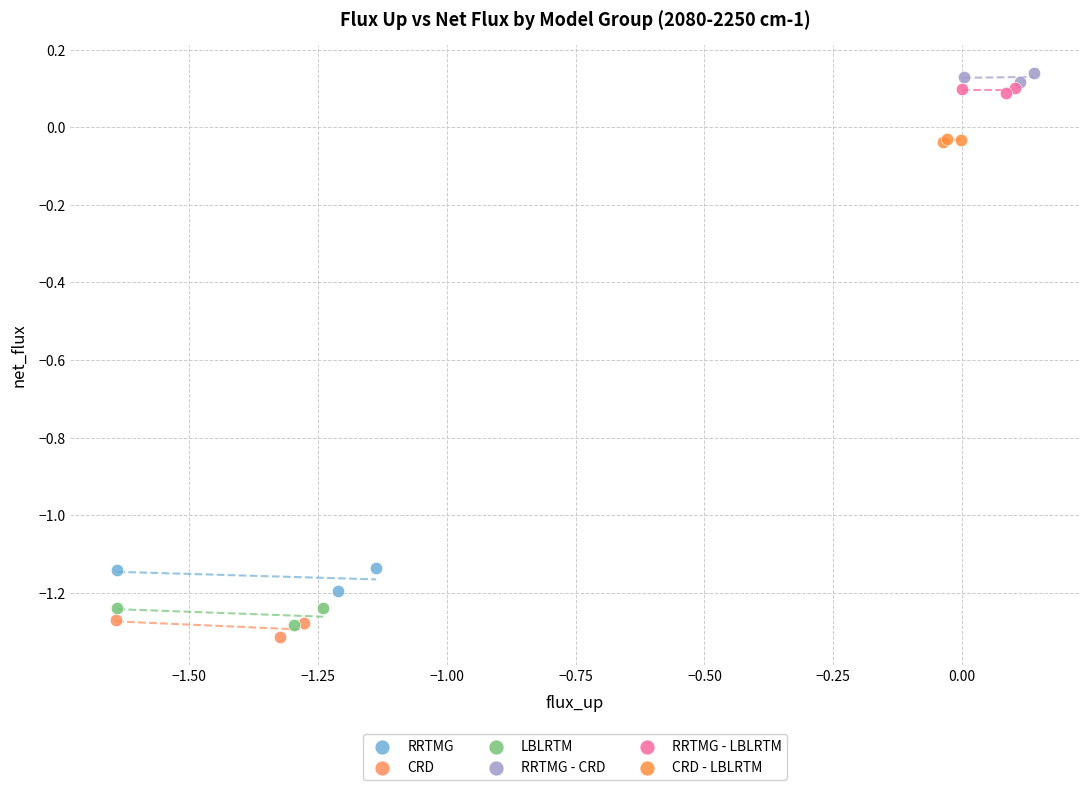

What are all the series names shown in the legend?

RRTMG, CRD, LBLRTM, RRTMG - CRD, RRTMG - LBLRTM, CRD - LBLRTM